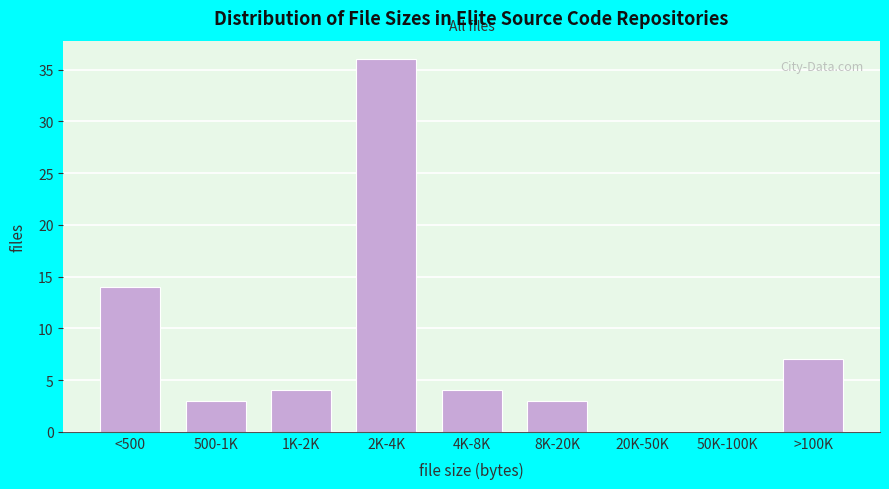

Reading left to right, list all the values displayed in this chart.

<500=14	500-1K=3	1K-2K=4	2K-4K=36	4K-8K=4	8K-20K=3	20K-50K=0	50K-100K=0	>100K=7